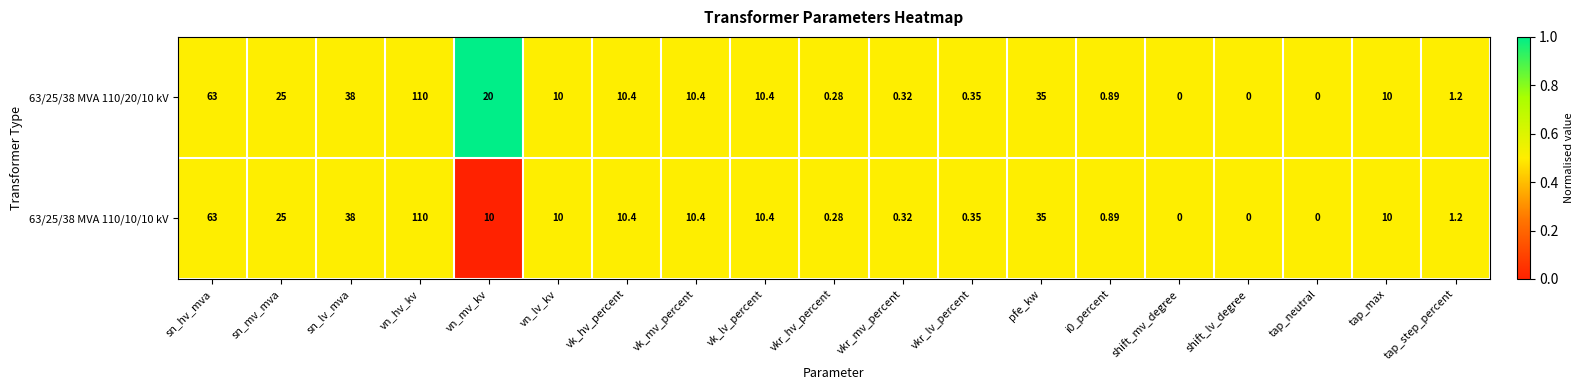

Where does the 63/25/38 MVA 110/20/10 kV series first go above 10?

sn_hv_mva